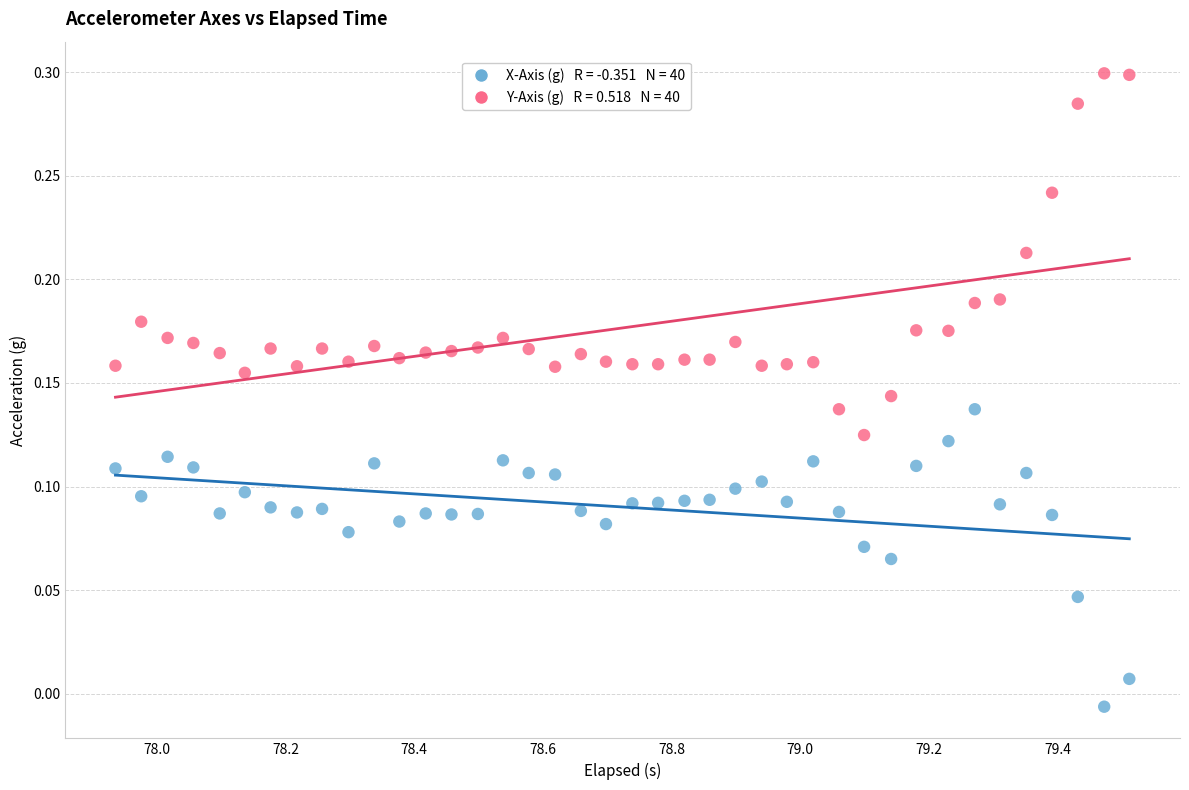

Across all data points, what is the range of X values (max minus min)?

1.6